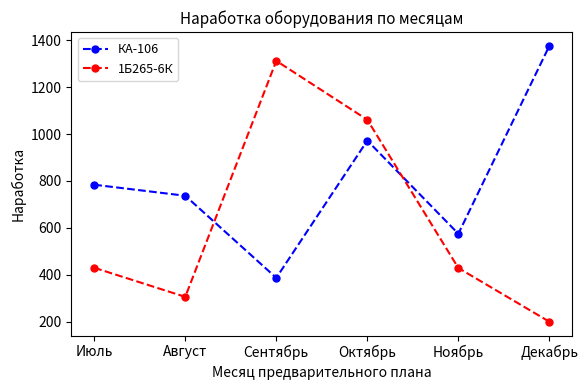

What is the label of the 3rd point from the left?

Сентябрь